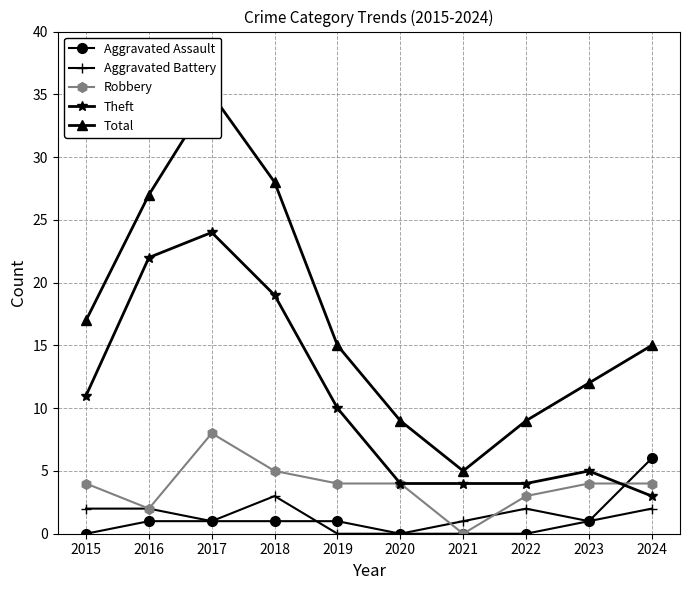

After their last crossing, which series has the higher values: Aggravated Assault or Theft?

Aggravated Assault